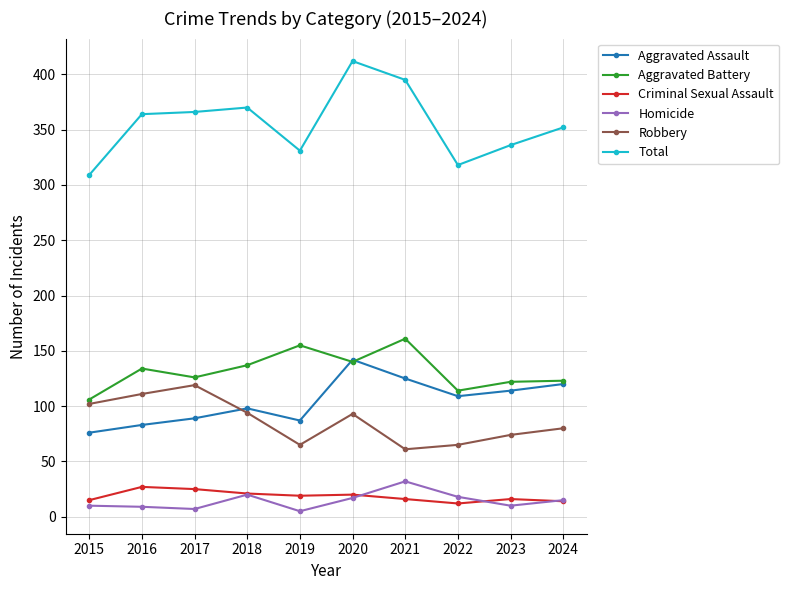

True or false: Robbery and Criminal Sexual Assault intersect in this chart.

False